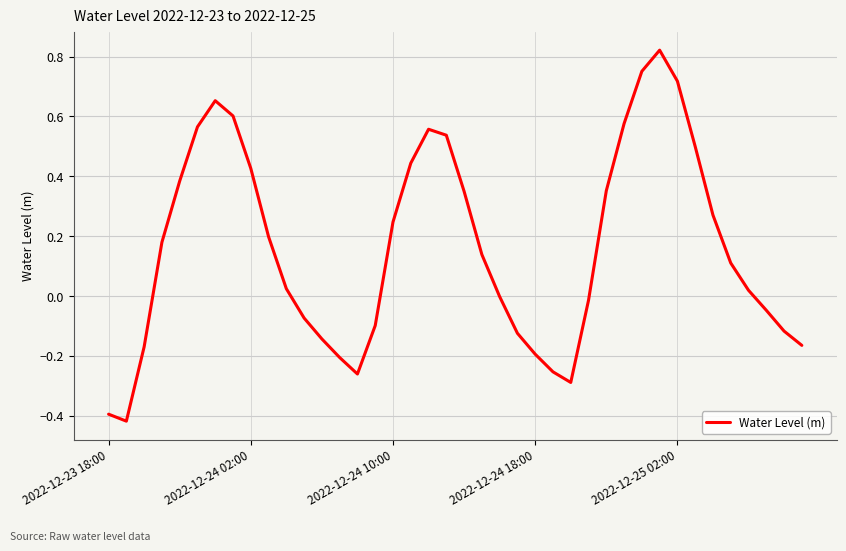

What is the difference between the maximum and minimum values?

1.2